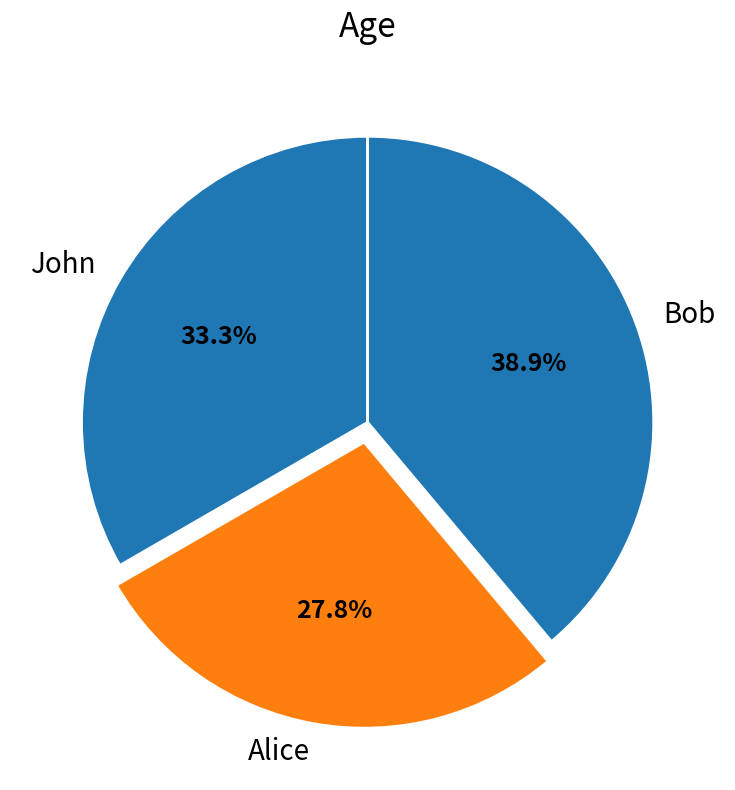

What is the ratio of the value at John to the value at Bob?

0.9